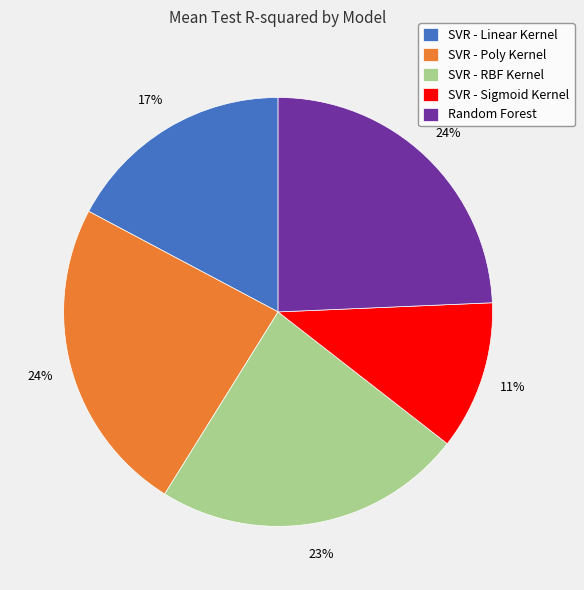

How many segments does this pie chart have?

5